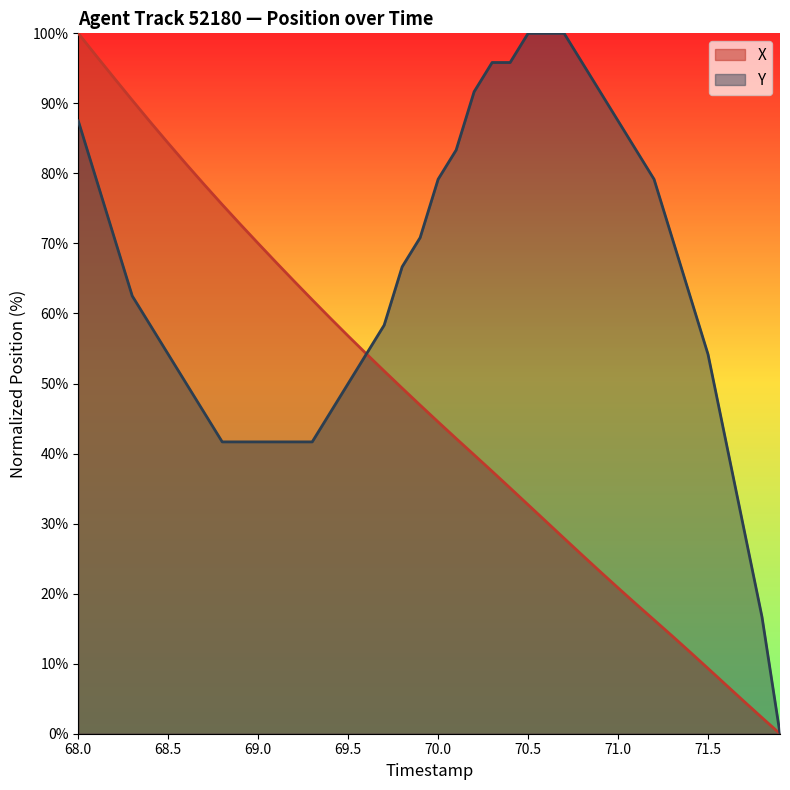

The X series shows 56.8 at 69.5. True or false?

True